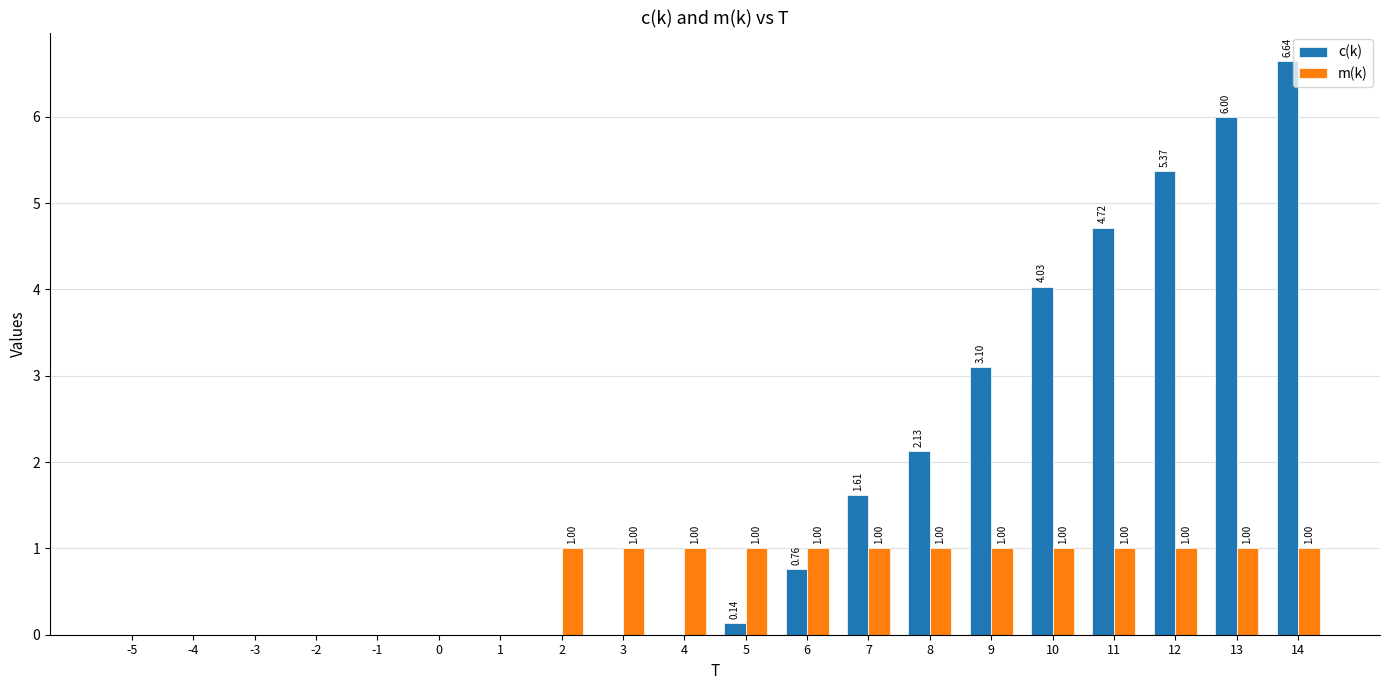

What are all the series names shown in the legend?

c(k), m(k)